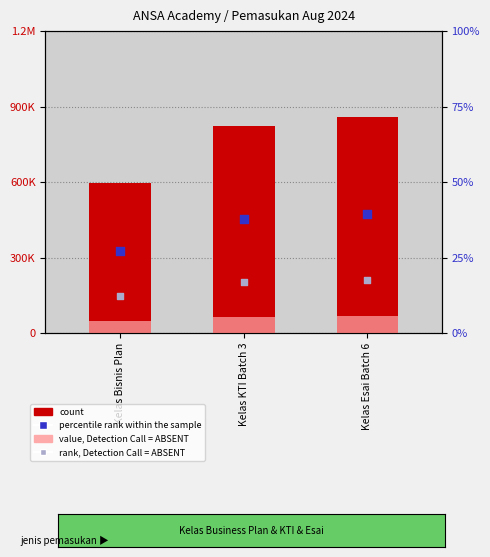

At which category is the sum across all series the highest?

Kelas Esai Batch 6